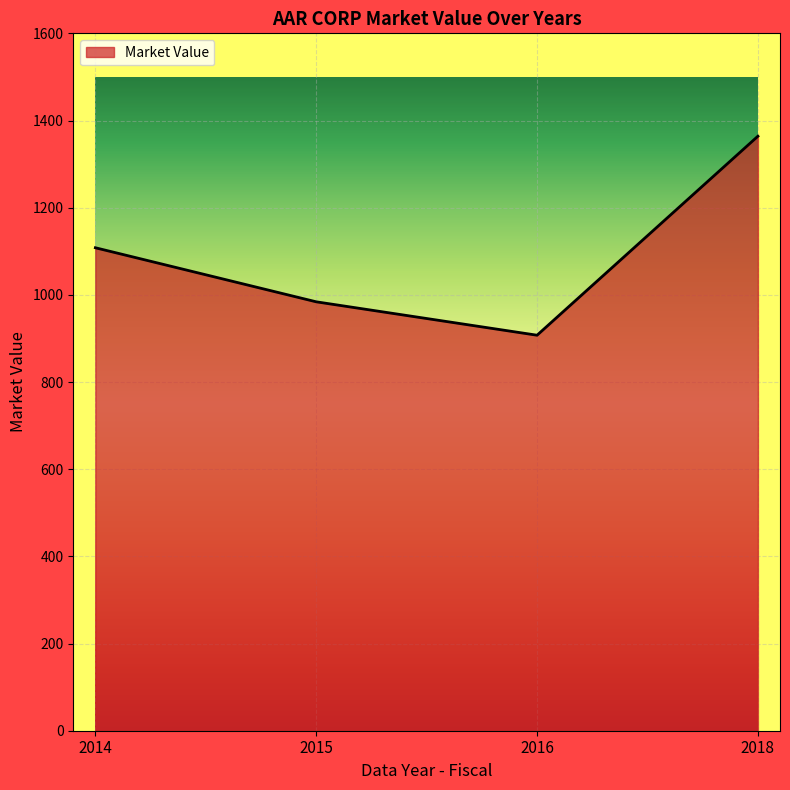

Where is the first local minimum?

2016